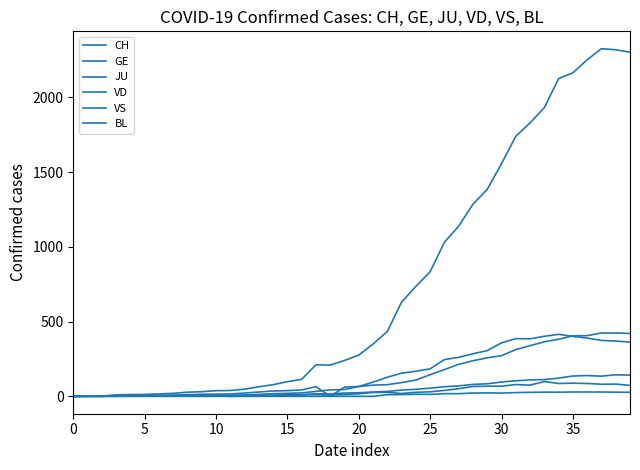

Reading right to left, transcribe all the data shown in this chart.

CH: 2303	2319	2326	2252	2165	2126	1932	1830	1740	1557	1385	1286	1139	1031	834	736	631	434	350	276	240	209	211	114	98	78	64	48	39	38	31	28	20	16	13	12	10	2	1	0
GE: 421	424	424	406	405	382	365	339	313	272	258	238	214	179	145	109	92	78	75	66	46	43	33	23	20	18	13	9	7	7	5	4	4	3	3	3	2	1	1	0
JU: 27	28	29	29	29	28	28	27	25	22	23	22	18	18	13	14	12	11	0	0	0	0	0	0	0	0	0	0	0	0	0	0	0	0	0	0	0	0	0	0
VD: 363	370	374	390	401	415	402	385	386	358	306	285	261	246	184	168	155	128	95	66	62	0	65	43	38	36	29	22	16	15	14	11	8	6	4	4	4	0	0	0
VS: 142	144	135	139	136	122	112	110	104	96	84	80	70	64	55	47	42	33	29	24	22	17	17	12	11	8	7	3	0	3	3	6	5	4	4	3	3	0	0	0
BL: 73	82	81	86	88	86	99	75	79	68	68	66	51	40	30	27	19	27	26	17	12	8	12	9	3	5	4	4	4	4	1	1	1	1	1	1	0	0	0	0